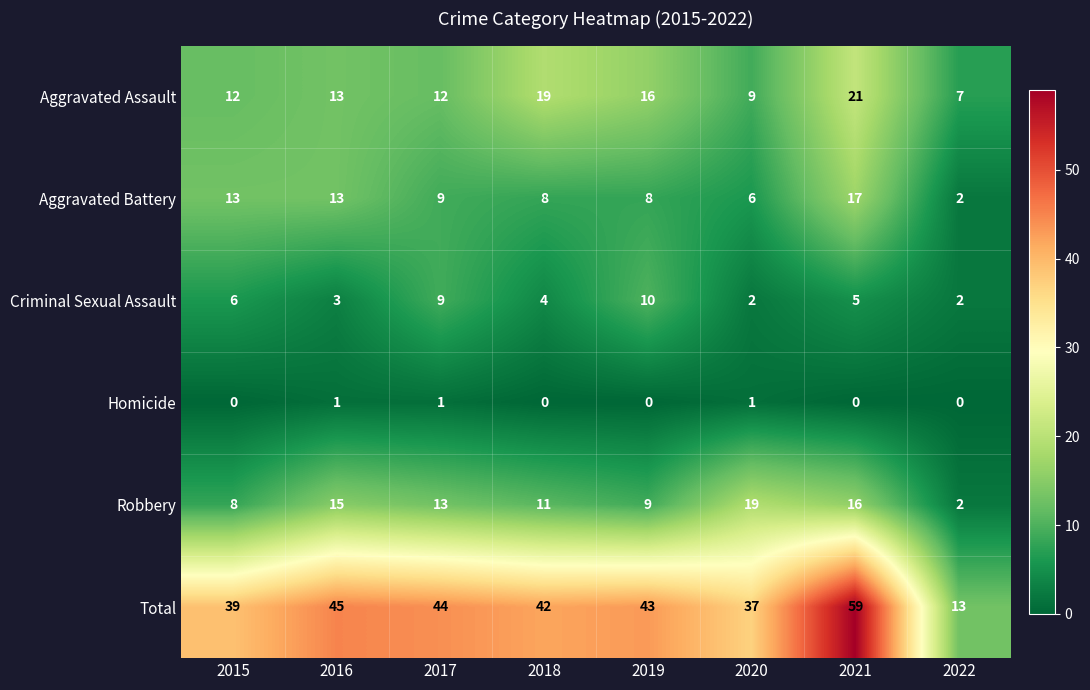

What is the spread (max minus min) of values at 2016?

44